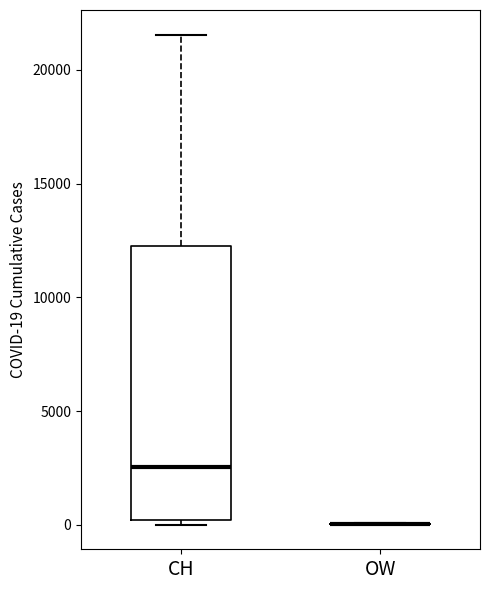

Which box is the tallest, from its lower edge to its upper edge?

CH